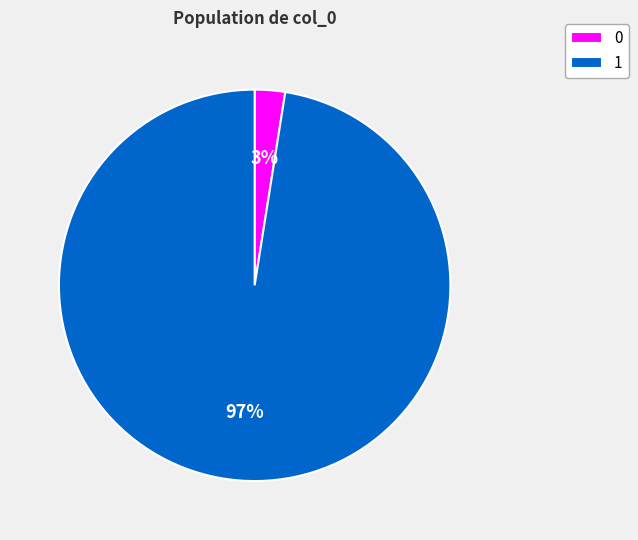

Is it true that 0 is 3% of the pie?

True